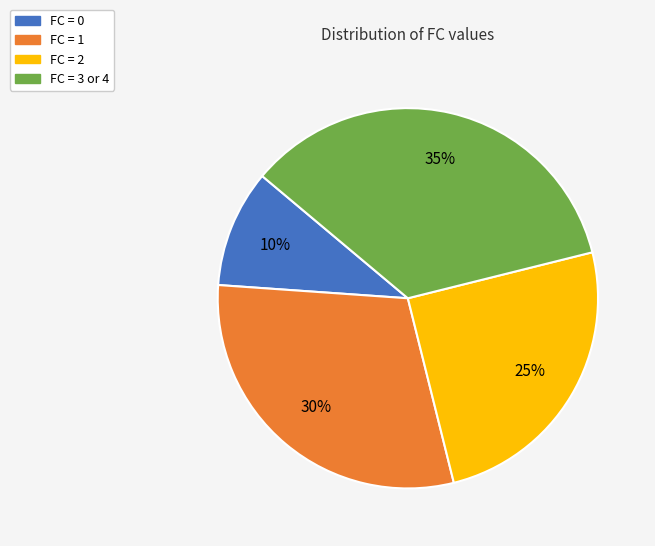

Is it true that FC = 1 is 30% of the pie?

True